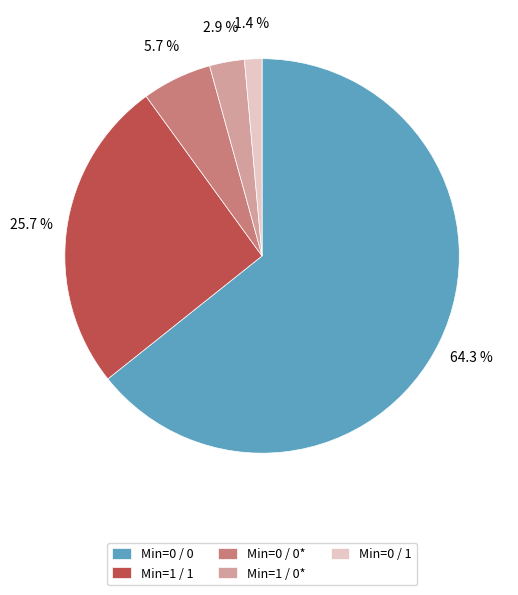

Which category accounts for the majority?

Min=0 / 0